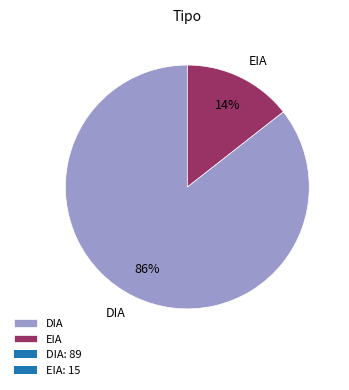

Count the number of slices in the pie.

2